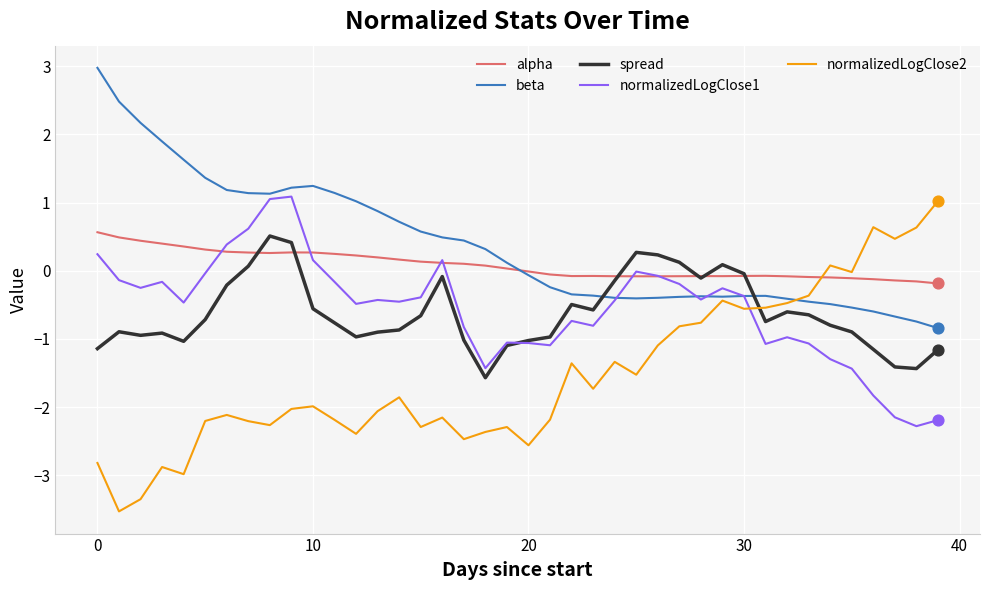

What is the greatest value displayed?

3.0